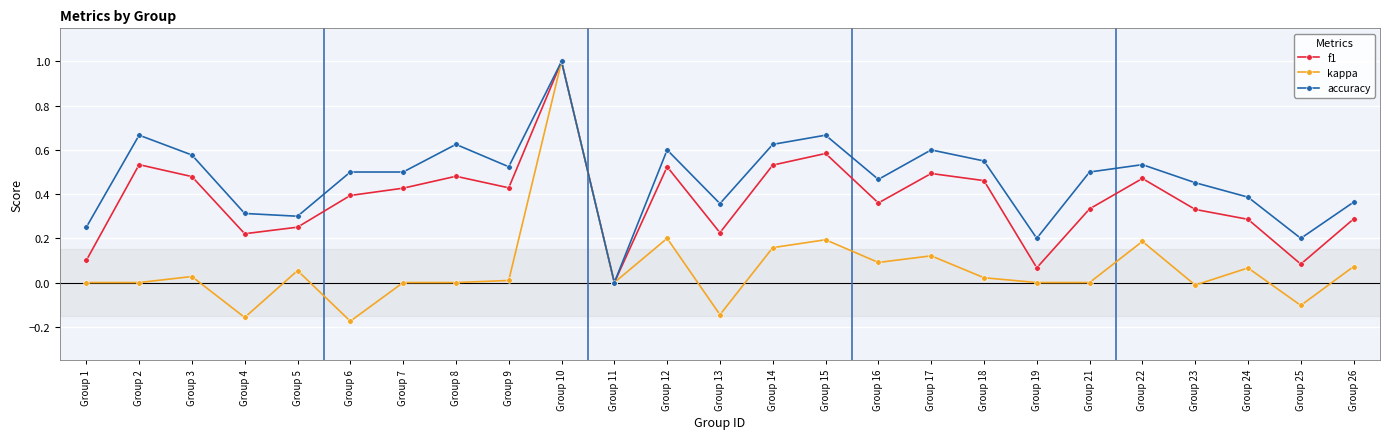

What are all the series names shown in the legend?

f1, kappa, accuracy